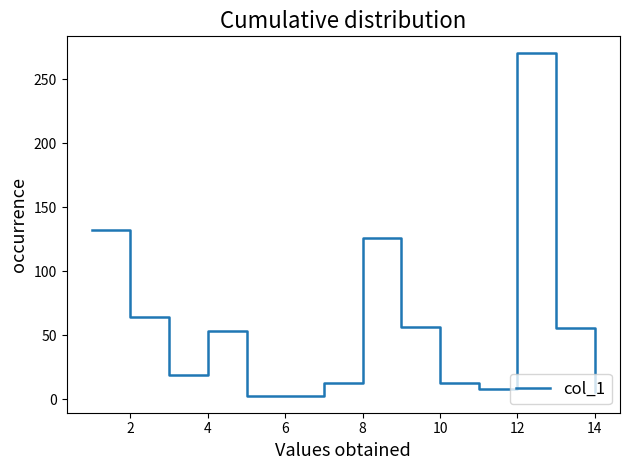

What is the maximum value shown in the chart?

270.3